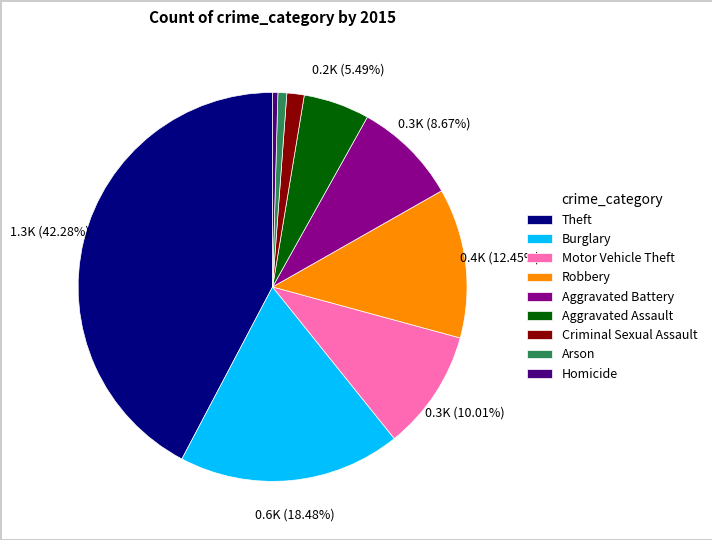

Is there a majority slice in this chart?

No